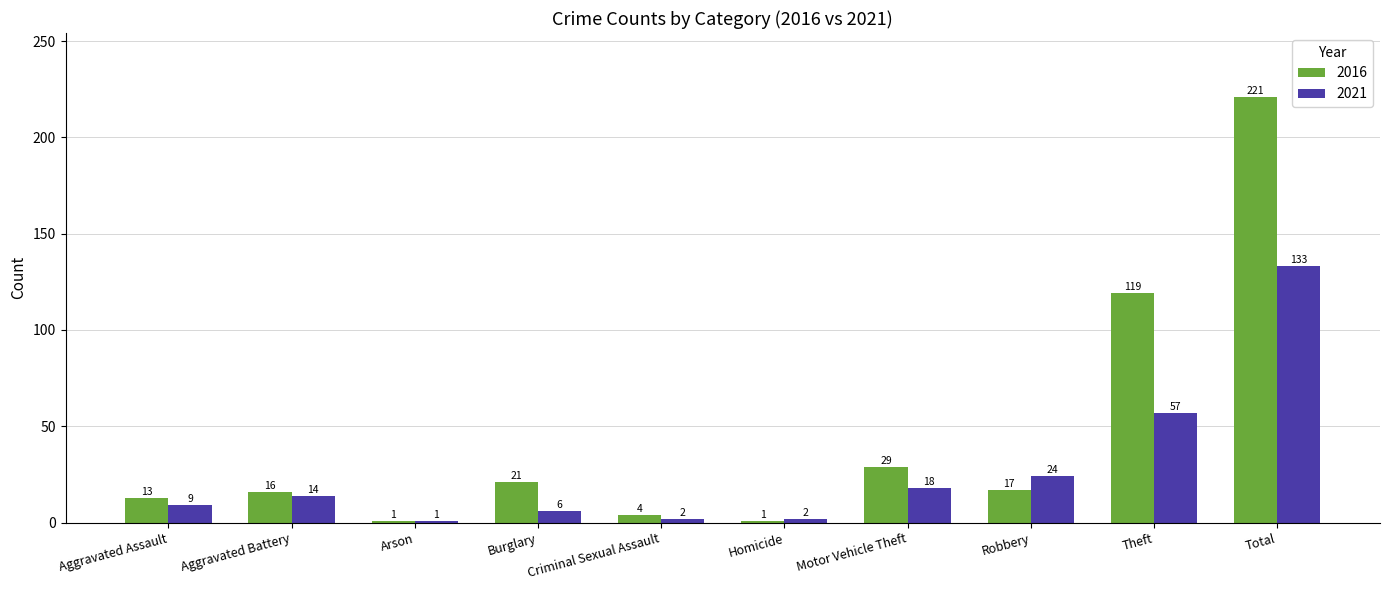

What is the value of the 2021 bar at the 7th from the left?

18